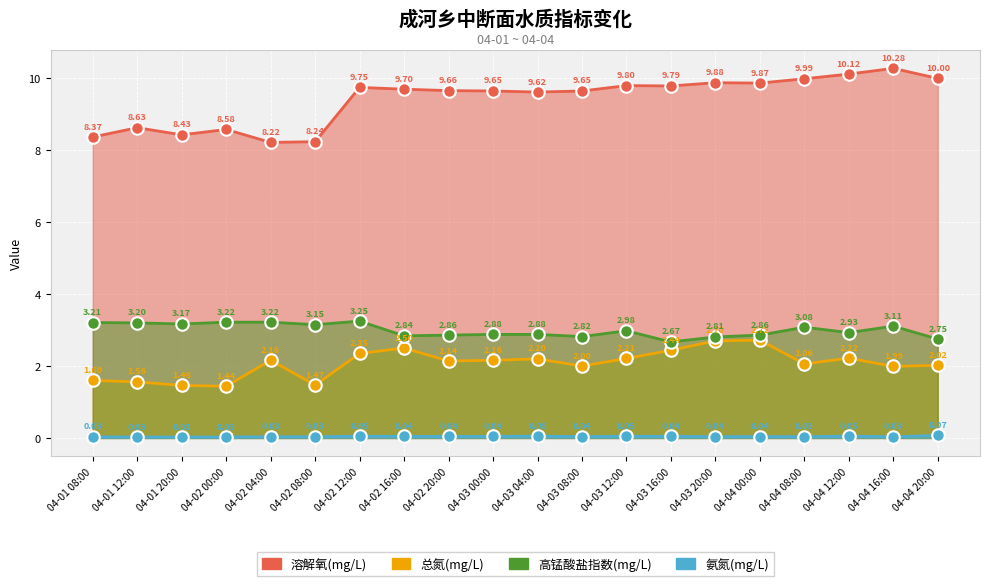

How many 溶解氧(mg/L) values are between 8 and 9?

6